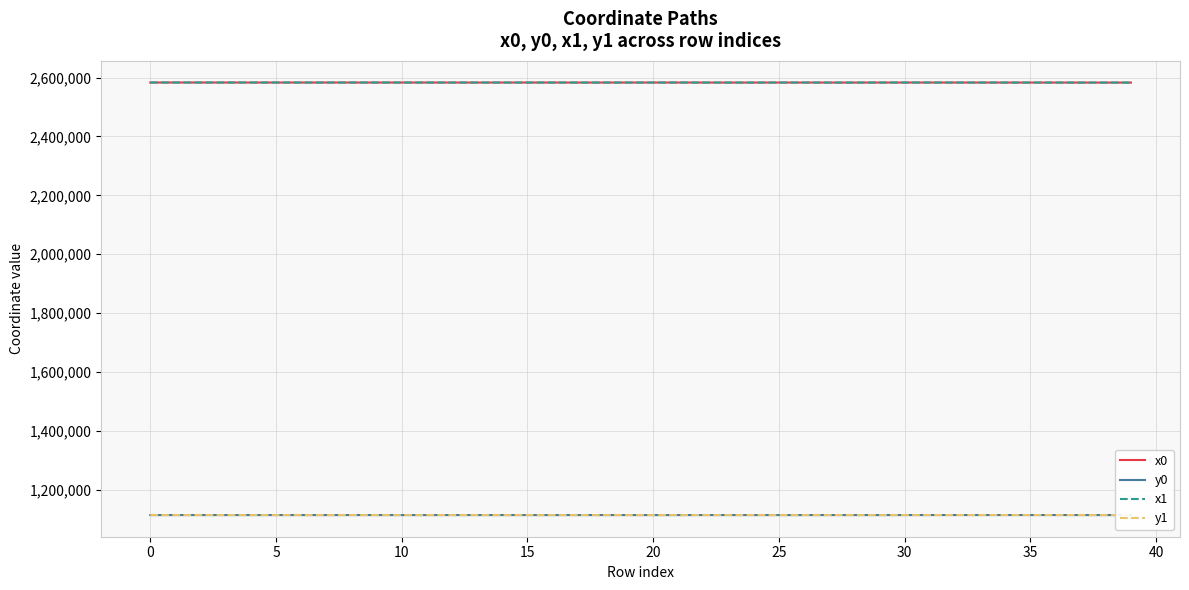

How many intersections are there between x1 and x0?

19